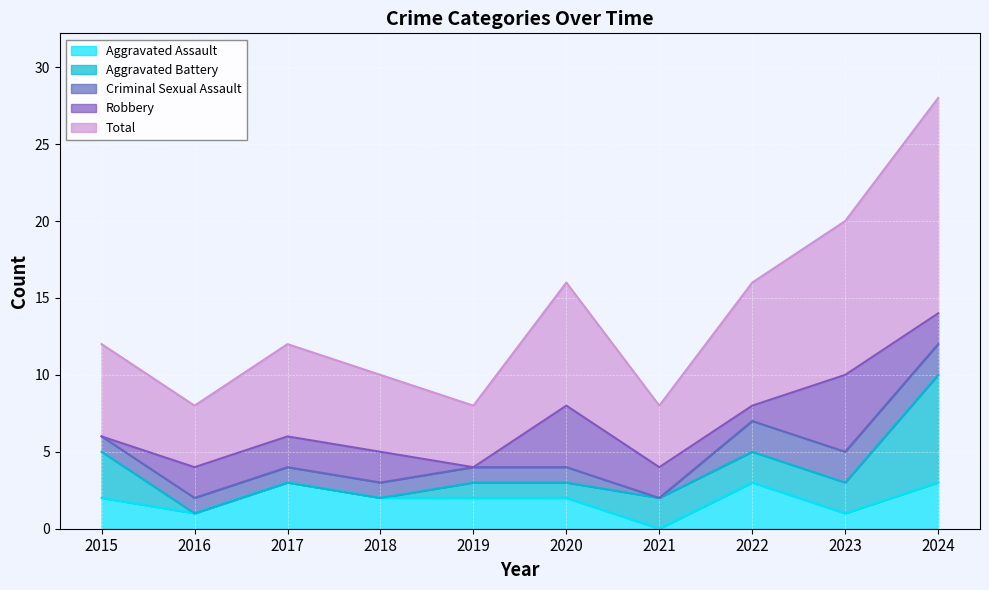

Reading left to right, list all the values displayed in this chart.

Aggravated Assault: 2	1	3	2	2	2	0	3	1	3
Aggravated Battery: 3	0	0	0	1	1	2	2	2	7
Criminal Sexual Assault: 1	1	1	1	1	1	0	2	2	2
Robbery: 0	2	2	2	0	4	2	1	5	2
Total: 6	4	6	5	4	8	4	8	10	14